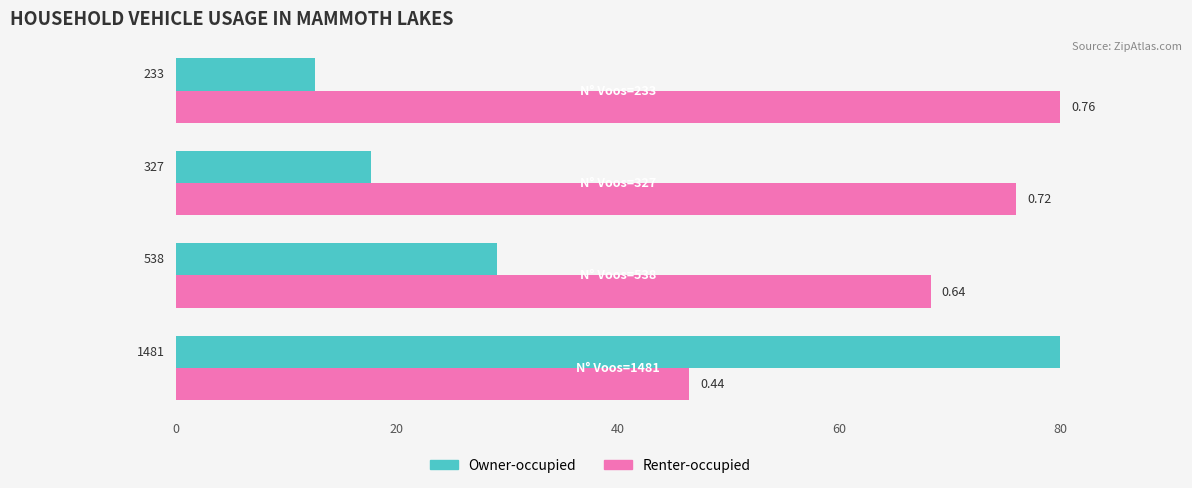

Reading left to right, transcribe all the data shown in this chart.

Owner-occupied: 80.0	29.1	17.7	12.6
Renter-occupied: 46.4	68.3	76.0	80.0